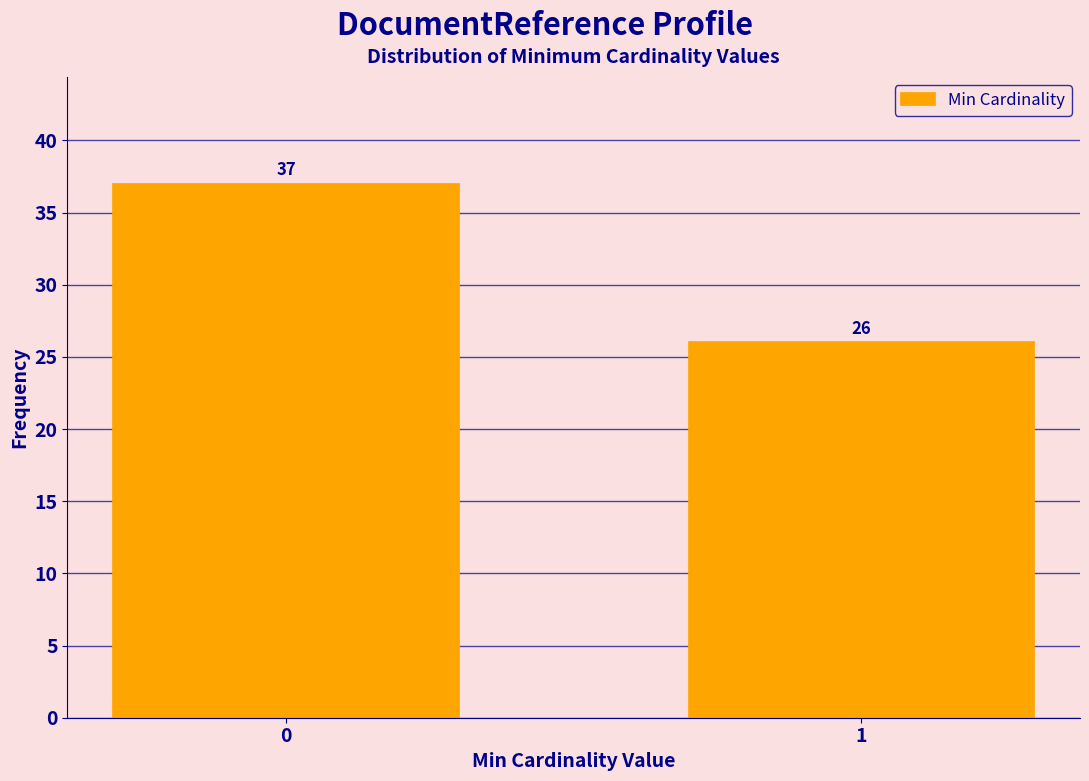

Reading left to right, what are all the values shown in this chart?

37	26